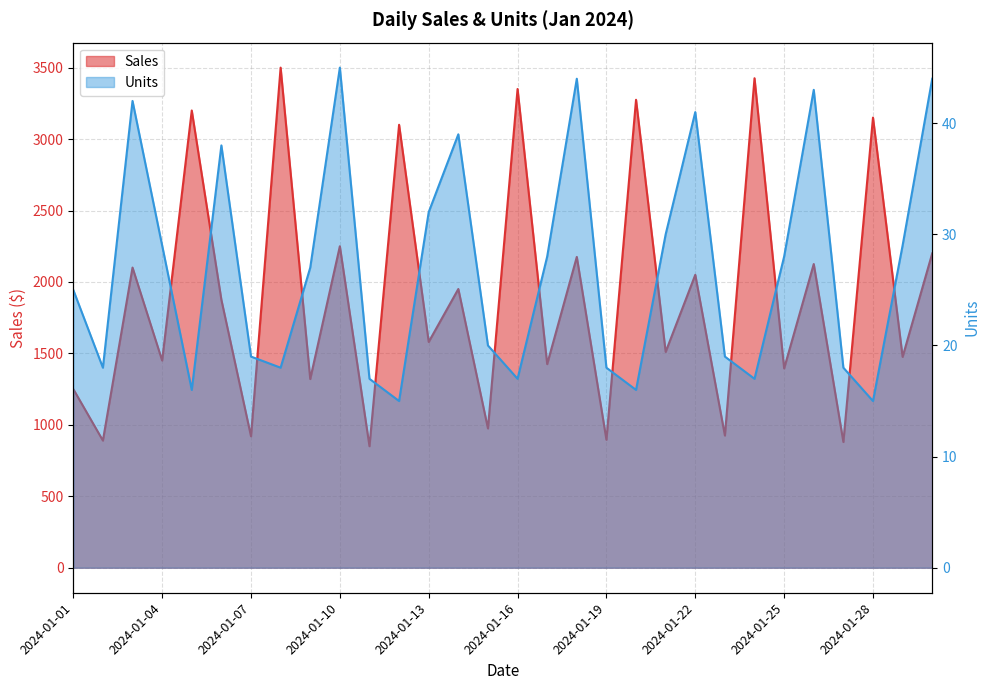

Where does the Units series first go above 27?

2024-01-03